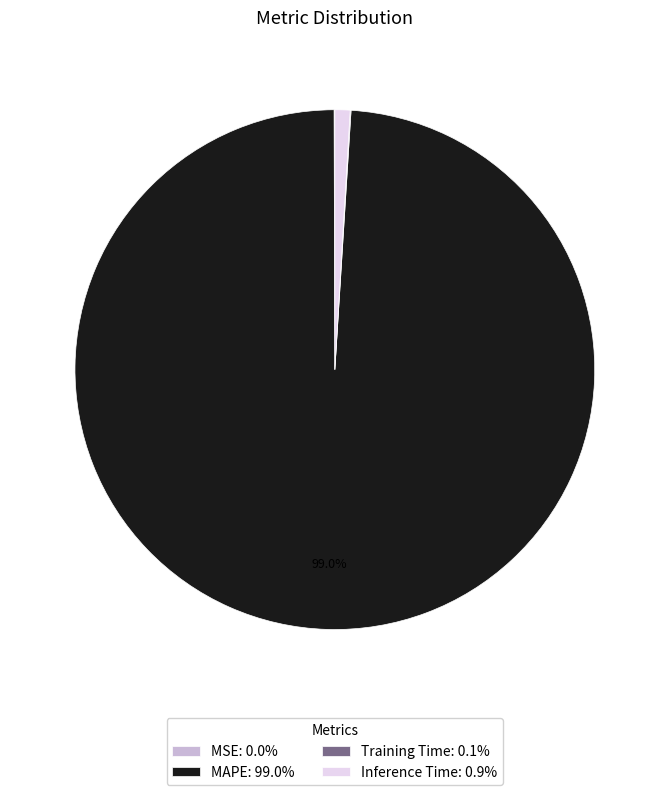

Does MAPE: 99.0% account for over 50% of the chart?

Yes